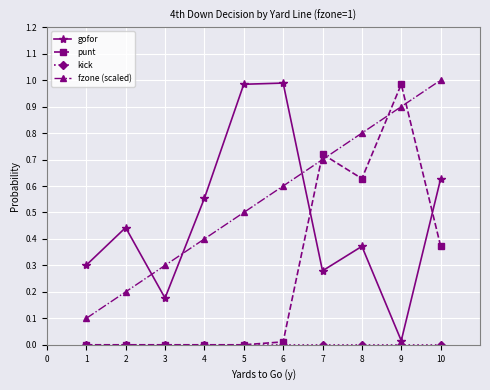

True or false: punt has a value of 0.4 at 10.

True